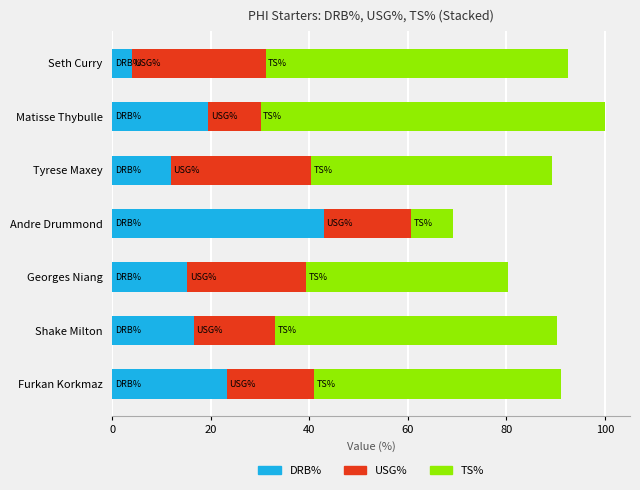

At which category is the sum across all series the highest?

Matisse Thybulle